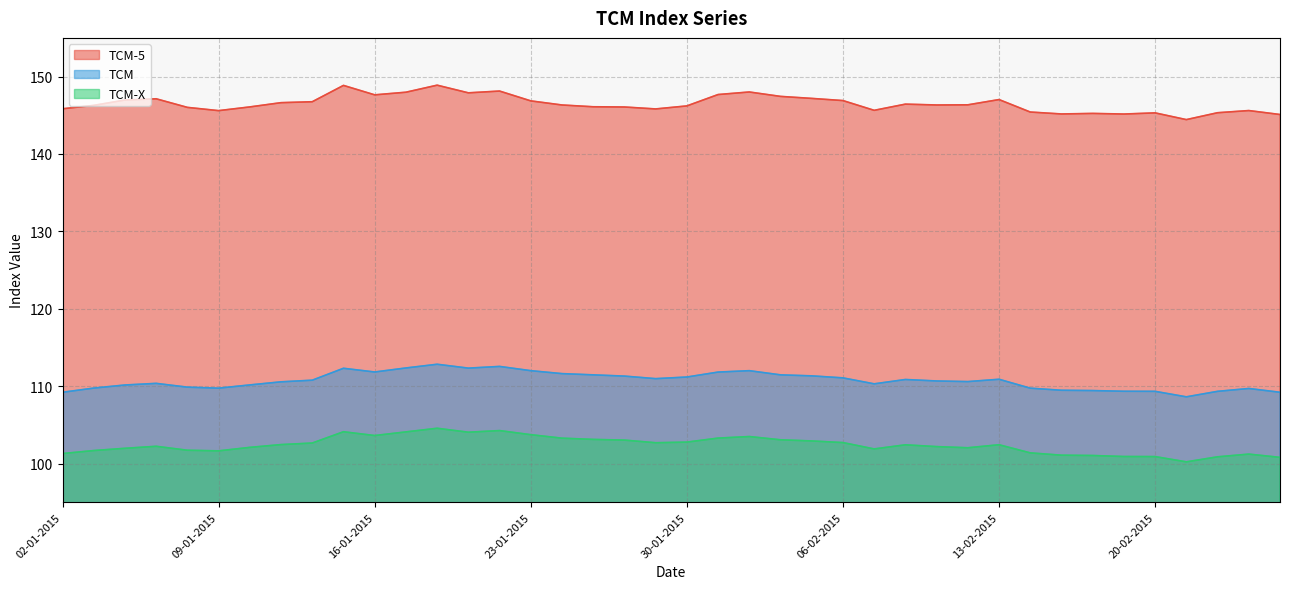

What is the sum of the TCM-X values at 17-02-2015 and 11-02-2015?

203.3